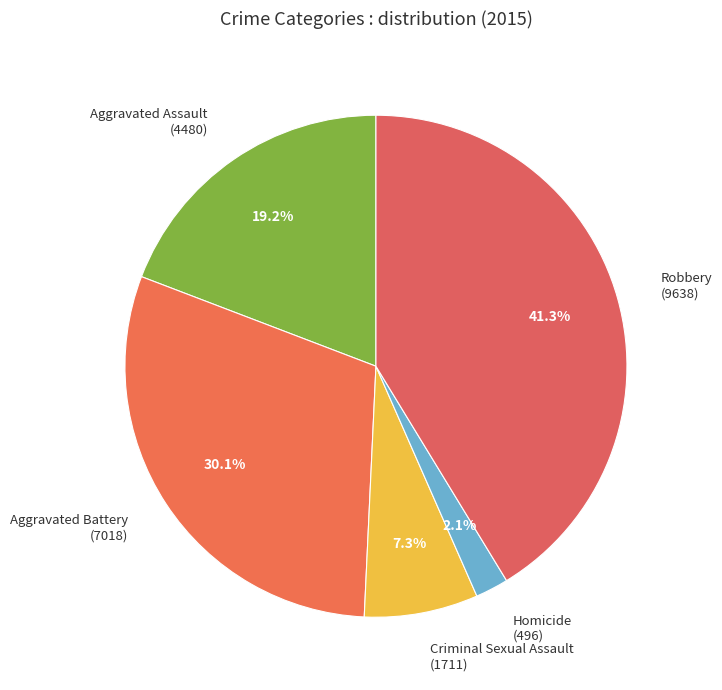

Does Homicide represent more than half of the total?

No